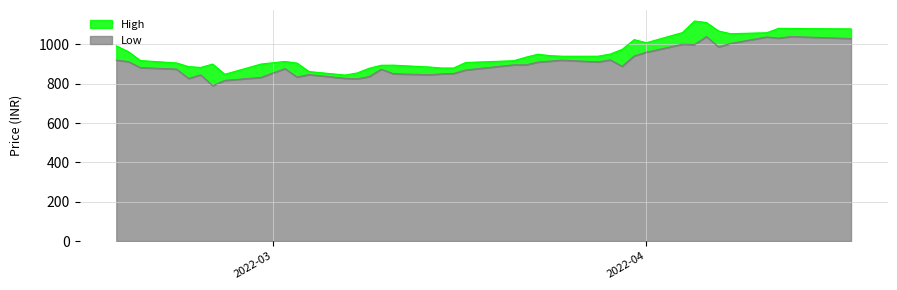

Rank the series by their maximum value, from highest to lowest.

High, Low